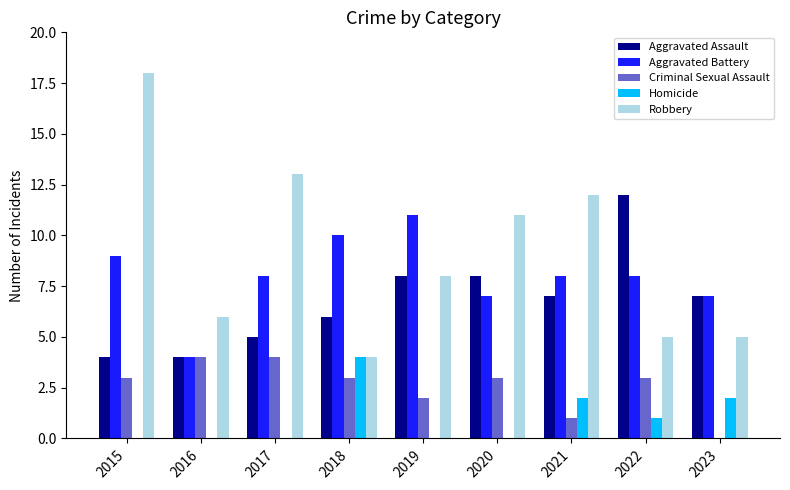

What is the sum of all Aggravated Assault values?

61